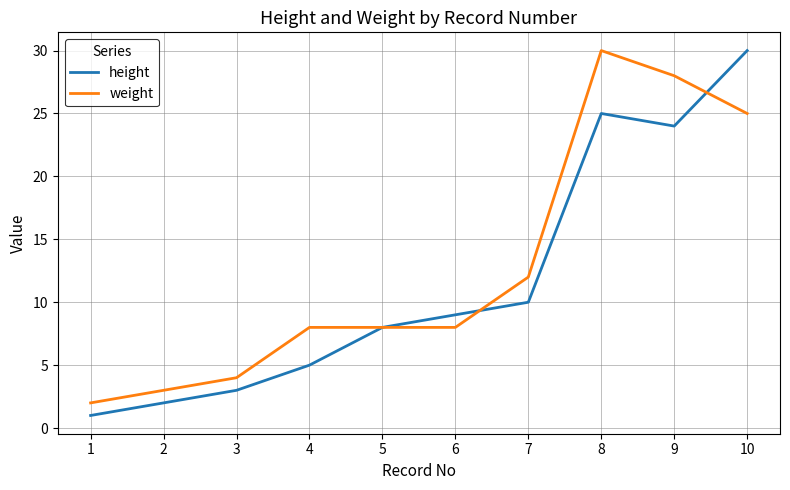

Does the chart have visible grid lines?

Yes